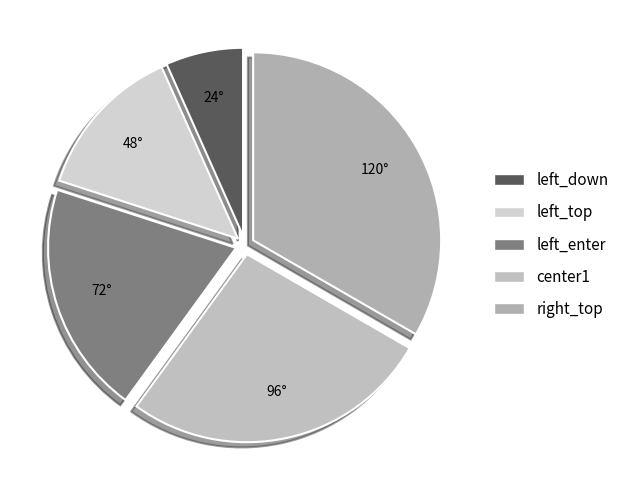

Count the number of slices in the pie.

5